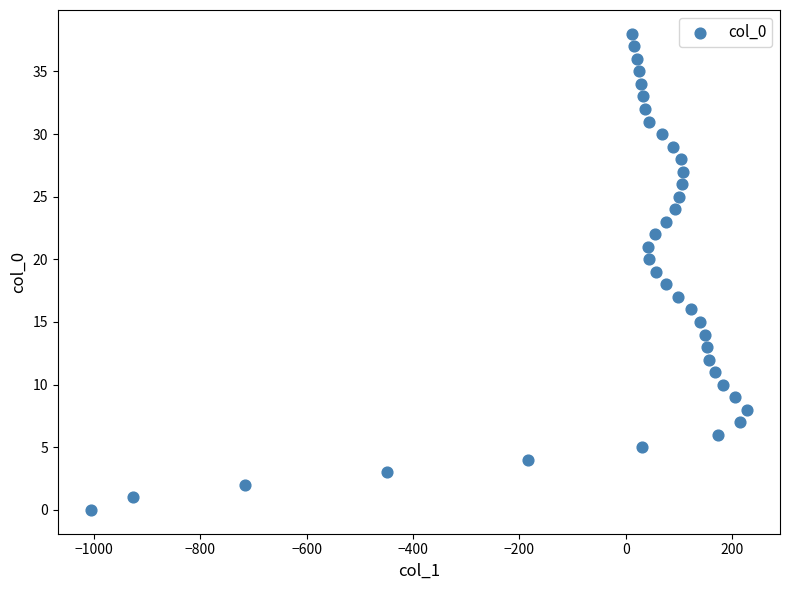

What is the range of Y values (max minus min)?

38